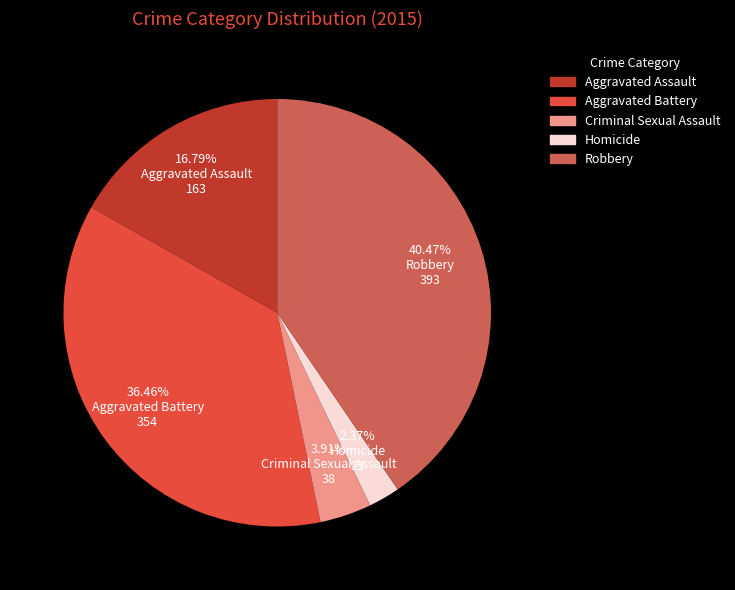

To the nearest percent, what portion does Aggravated Battery represent?

36%